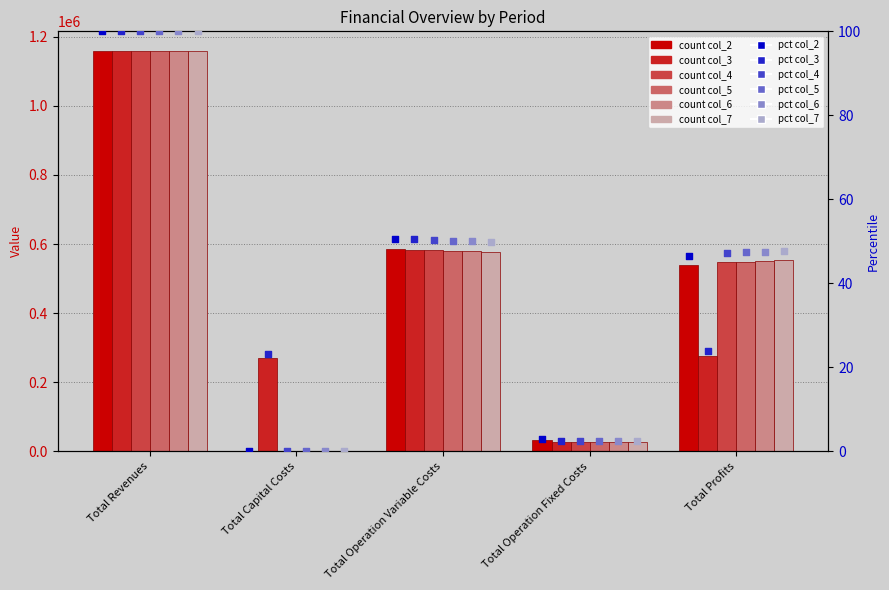

What are all the series names shown in the legend?

col_2, col_3, col_4, col_5, col_6, col_7